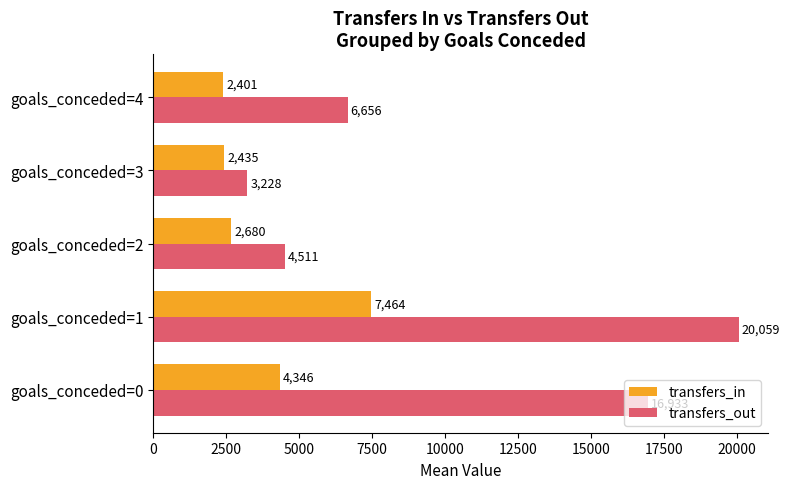

Is the value of transfers_out at goals_conceded=2 greater than the value of transfers_in at goals_conceded=2?

Yes